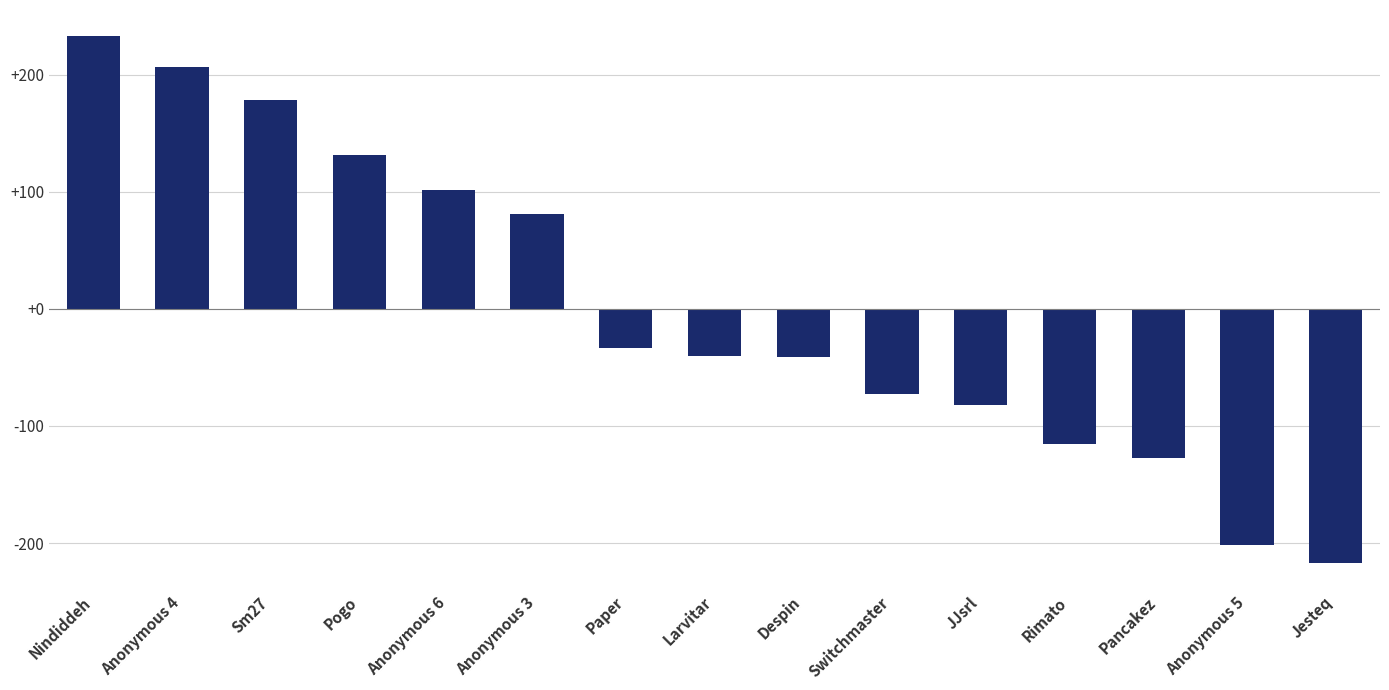

What is the value of the 12th bar from the left?

-115.4